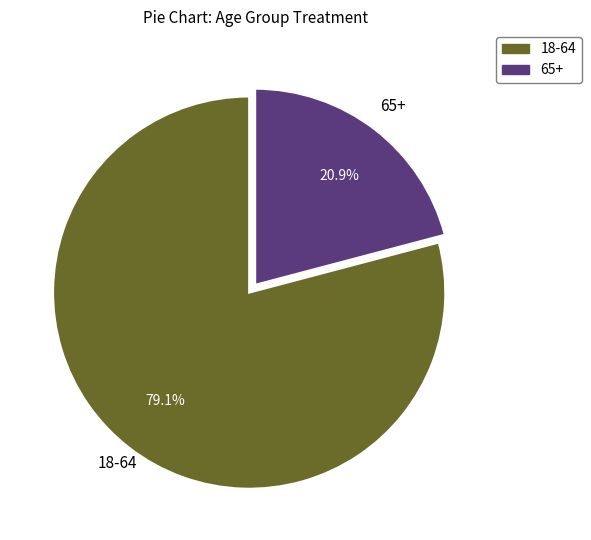

To the nearest percent, what percentage of the pie is 65+?

21%